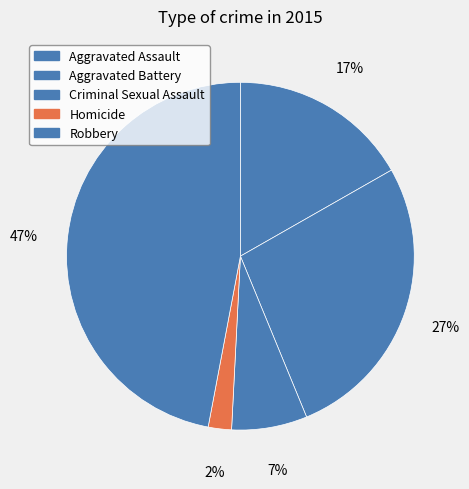

What percentage is NOT represented by Homicide?

97.8%